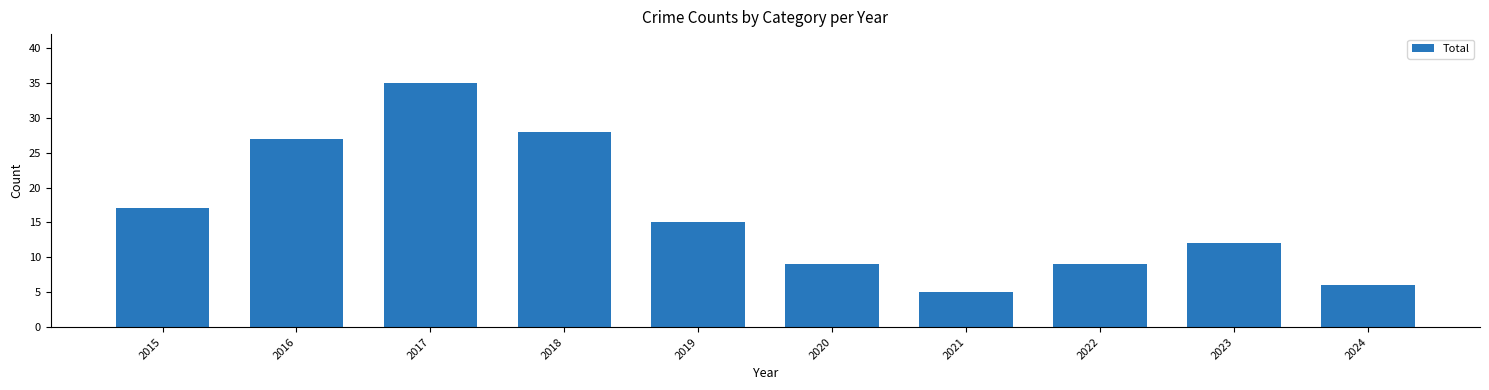

Reading right to left, what are all the values shown in this chart?

6	12	9	5	9	15	28	35	27	17